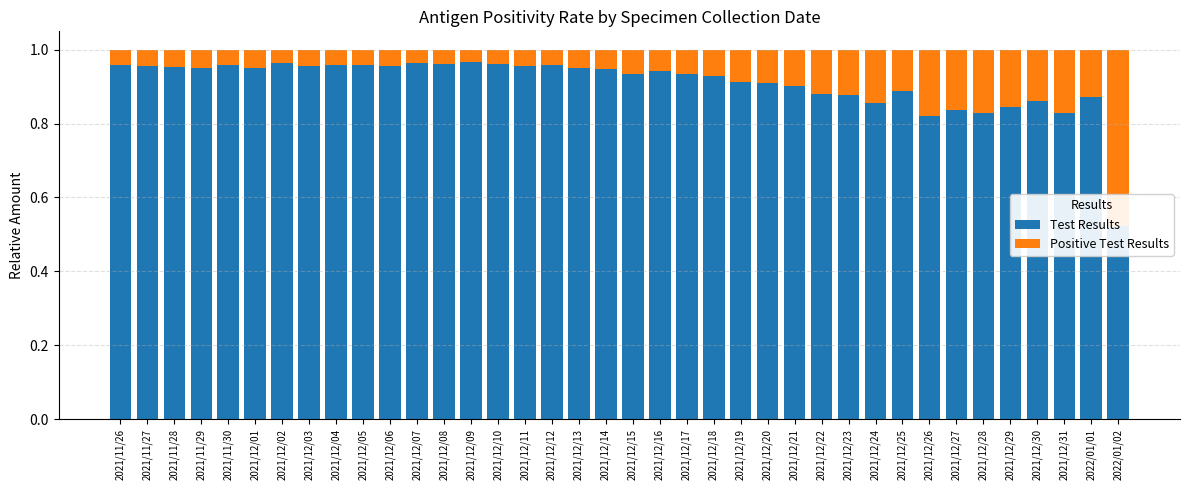

Count the number of categories in the chart.

38